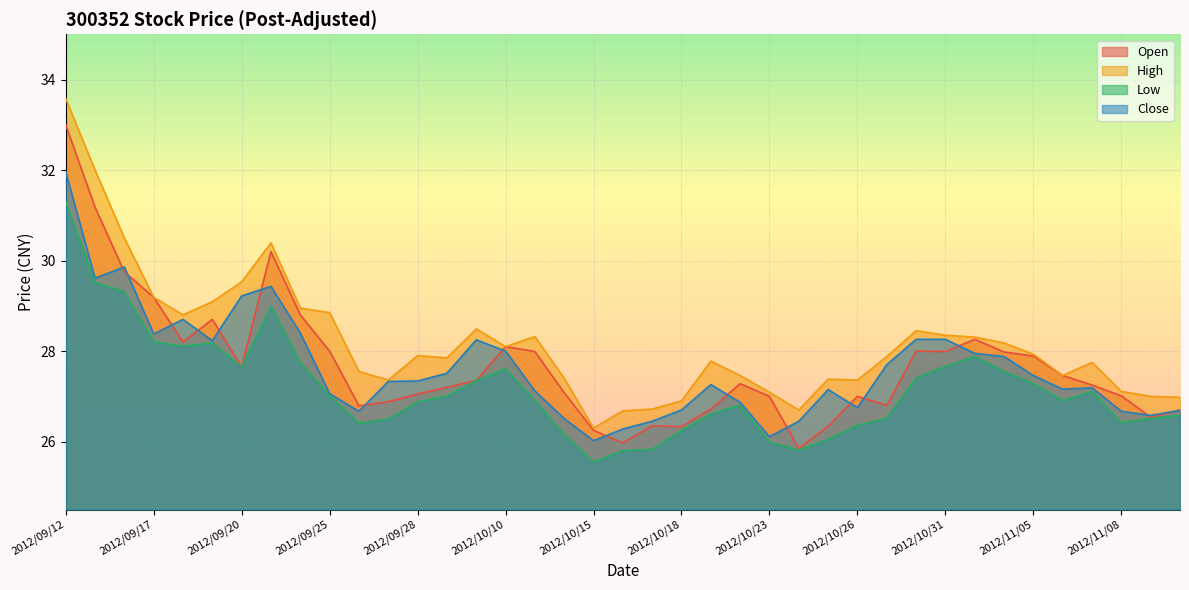

What is the approximate value of Low at 2012/10/12?

26.2